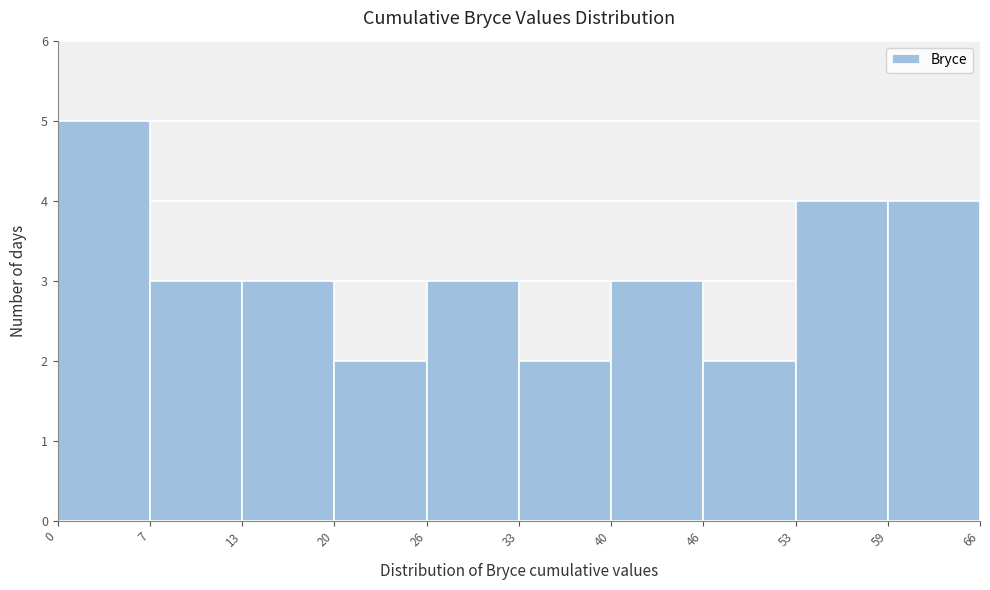

What is the height of the bar covering 46 to 53 on the x-axis? The values are not printed on the chart, so give them approximately, as read against the axis.

2